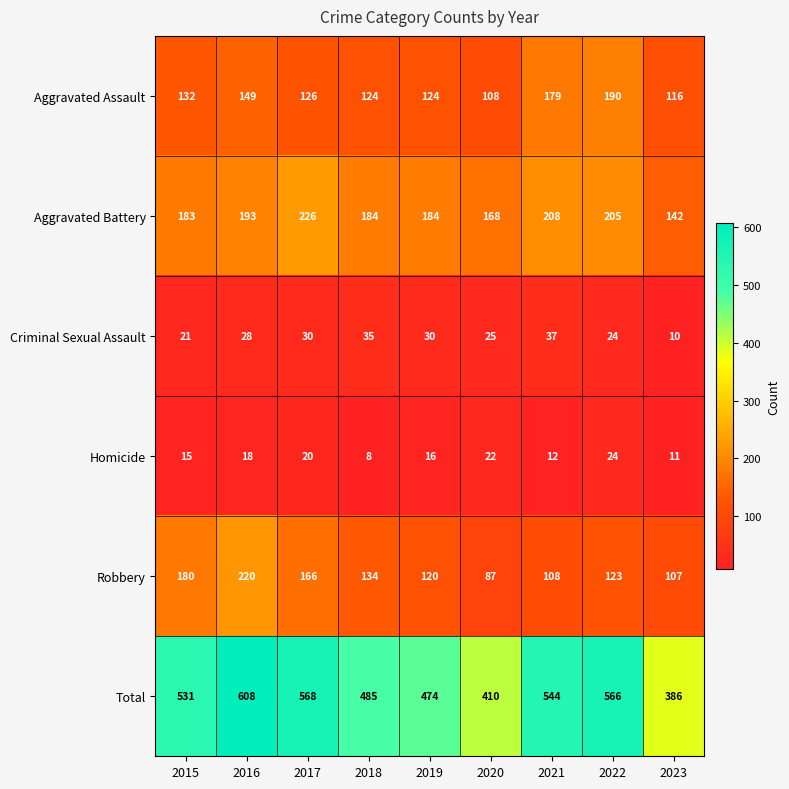

Is the value of Aggravated Battery at 2016 greater than the value of Robbery at 2018?

Yes